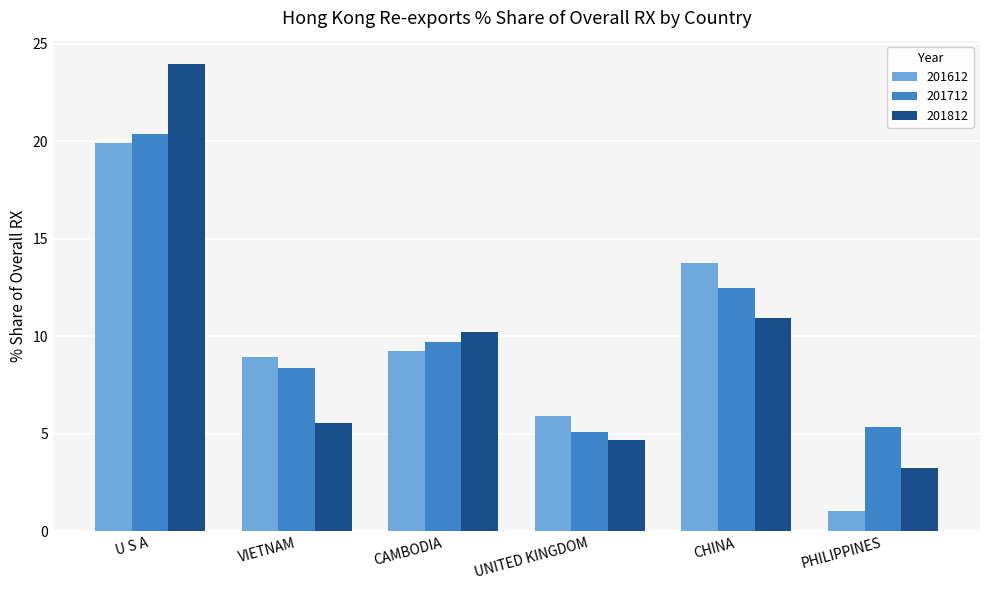

Which series changed the most between U S A and CHINA?

201812